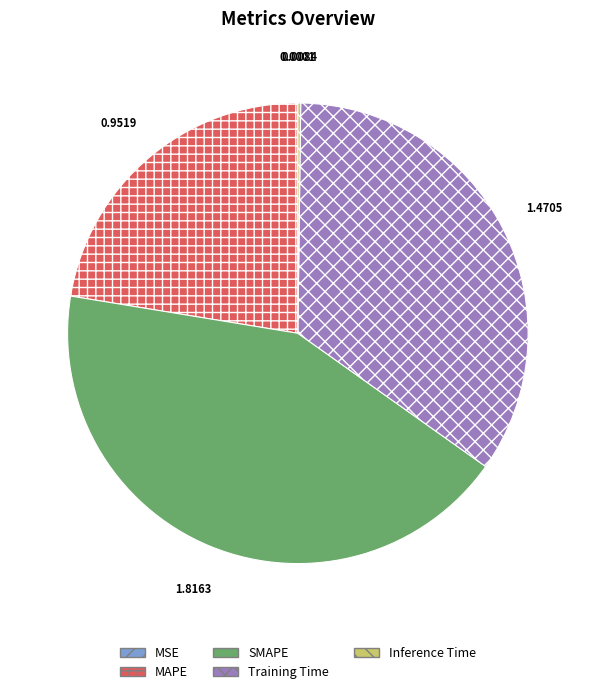

Which category has the biggest portion of the pie?

SMAPE